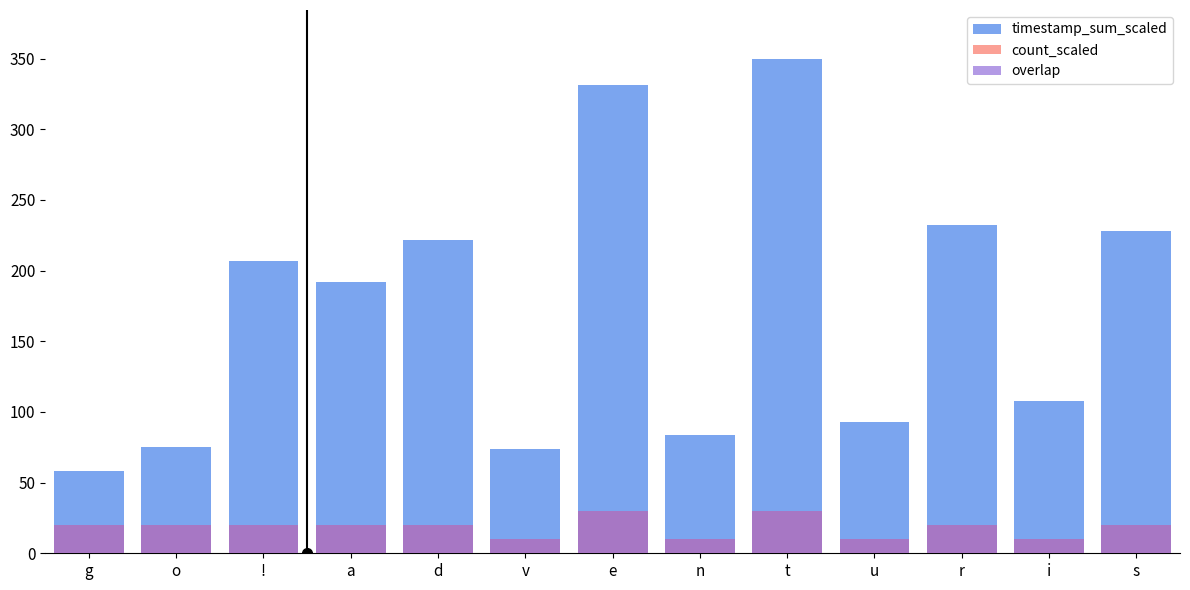

At which label is timestamp_sum_scaled closest to 203?

!